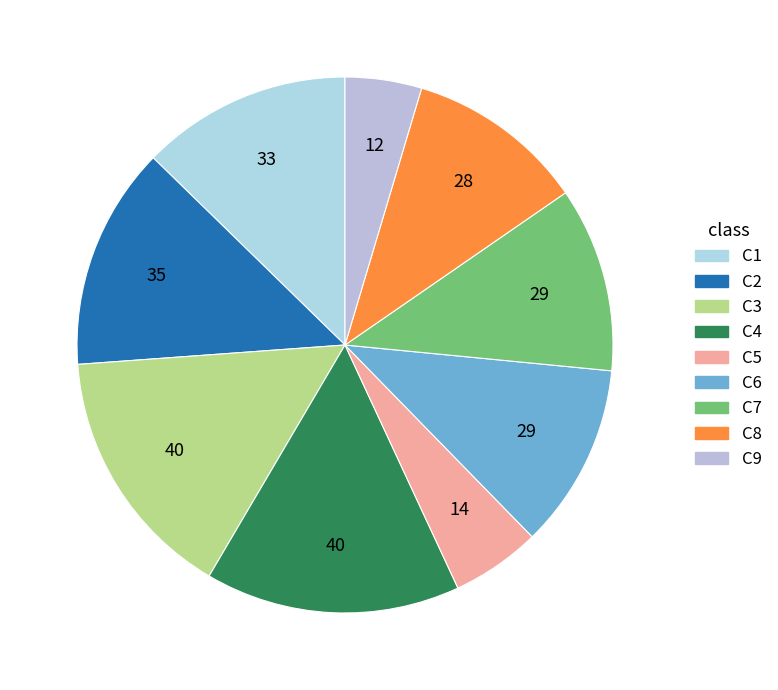

Count the number of slices in the pie.

9